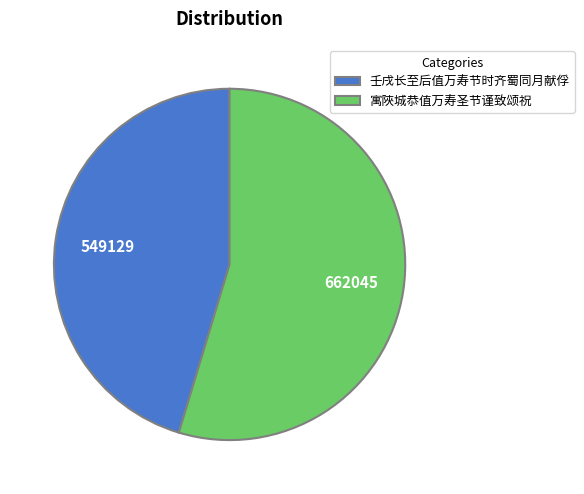

Combined, do 壬戌长至后值万寿节时齐蜀同月献俘 and 寓陜城恭值万寿圣节谨致颂祝 account for over 50%?

Yes